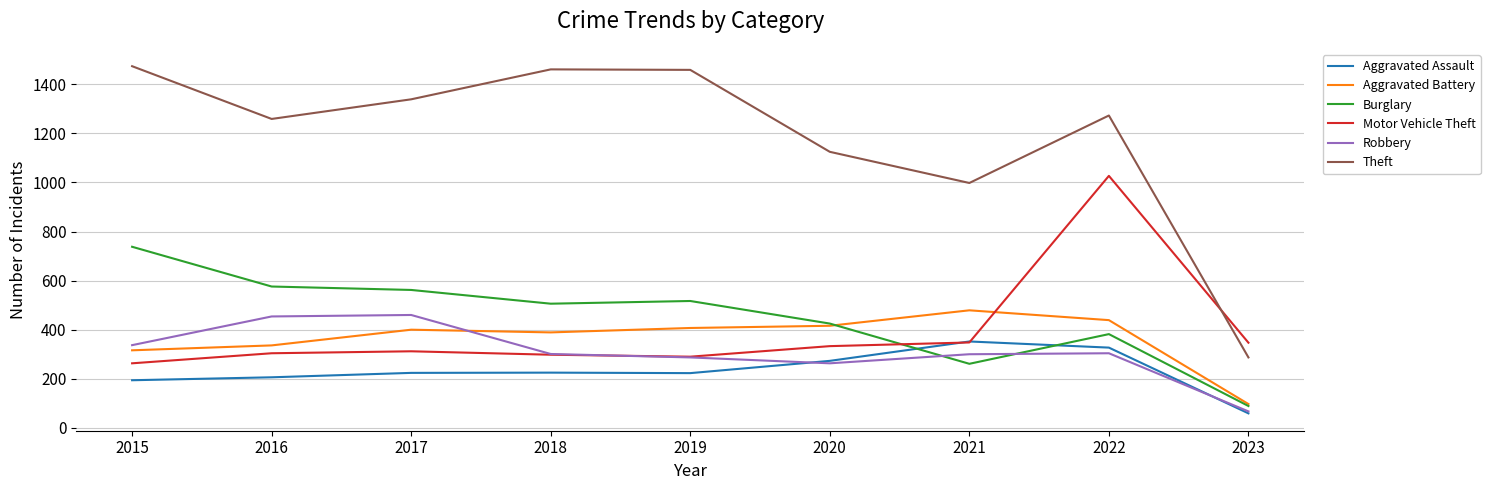

Is it true that Burglary equals 576 at 2016?

True